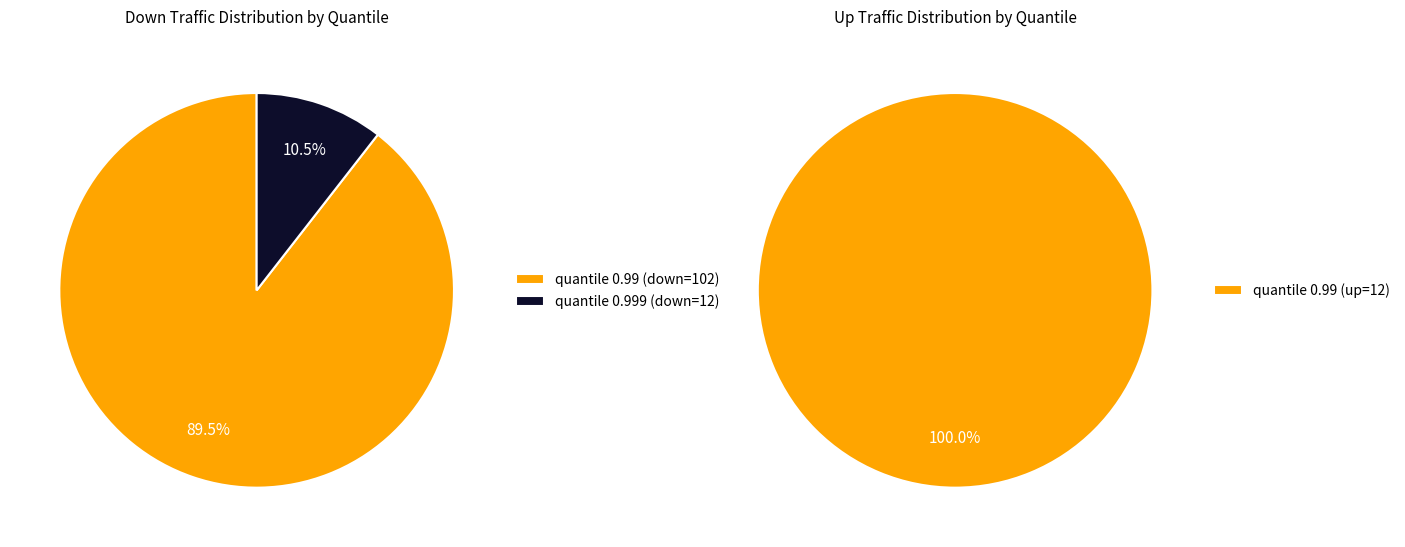

Does any single category account for the majority?

Yes